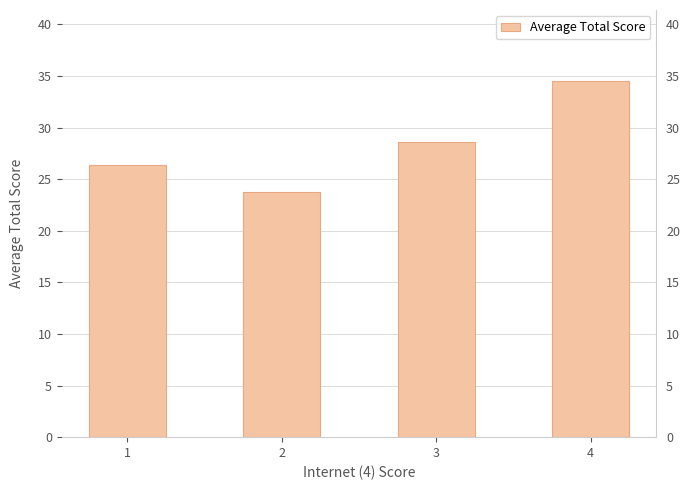

The chart shows a value of 7.2 at 3. True or false?

False